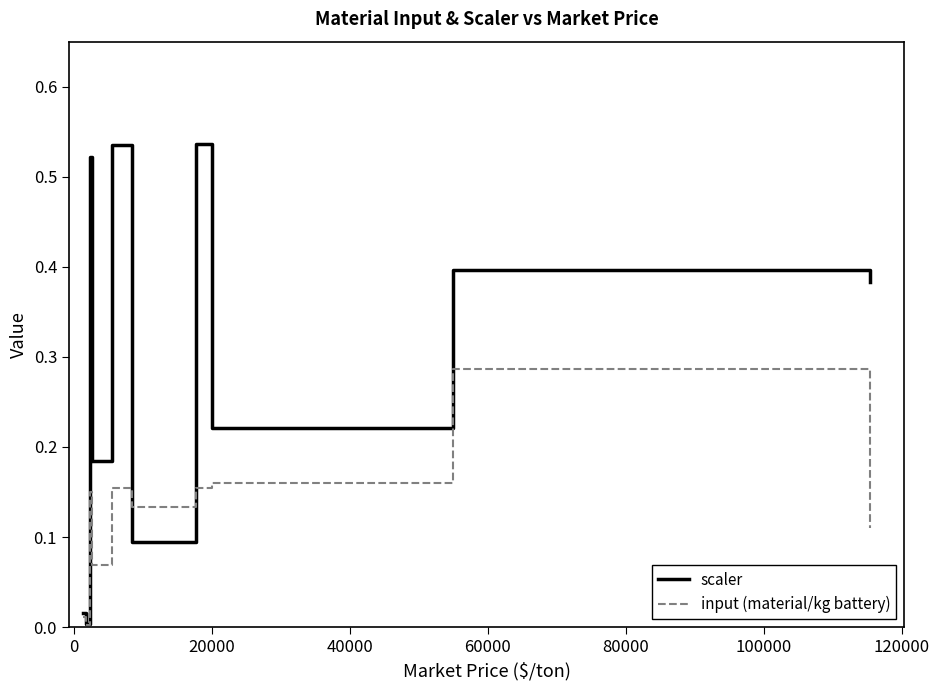

What is the sum of all scaler values?

2.9